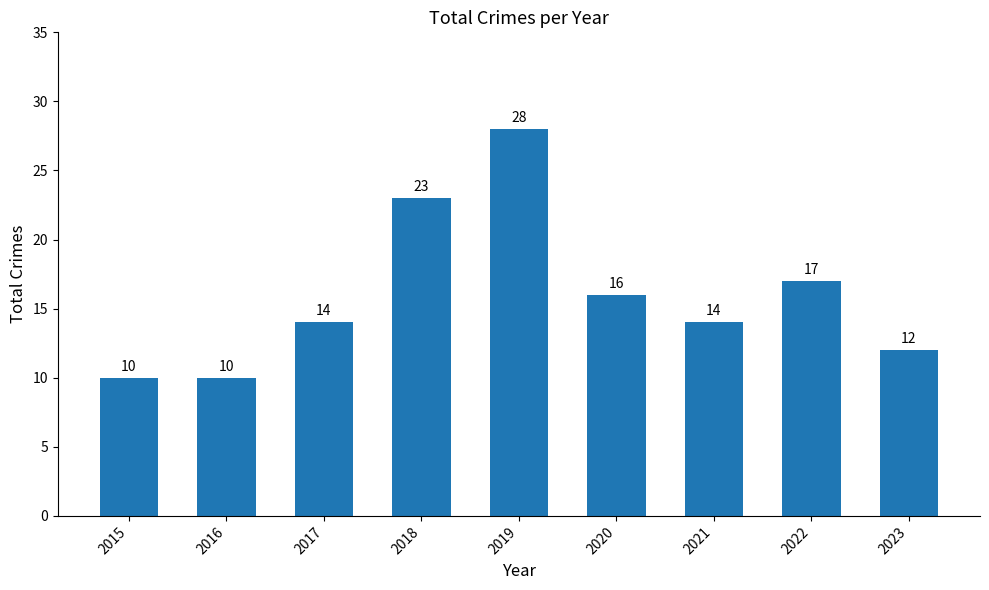

The chart shows a value of 4 at 2022. True or false?

False